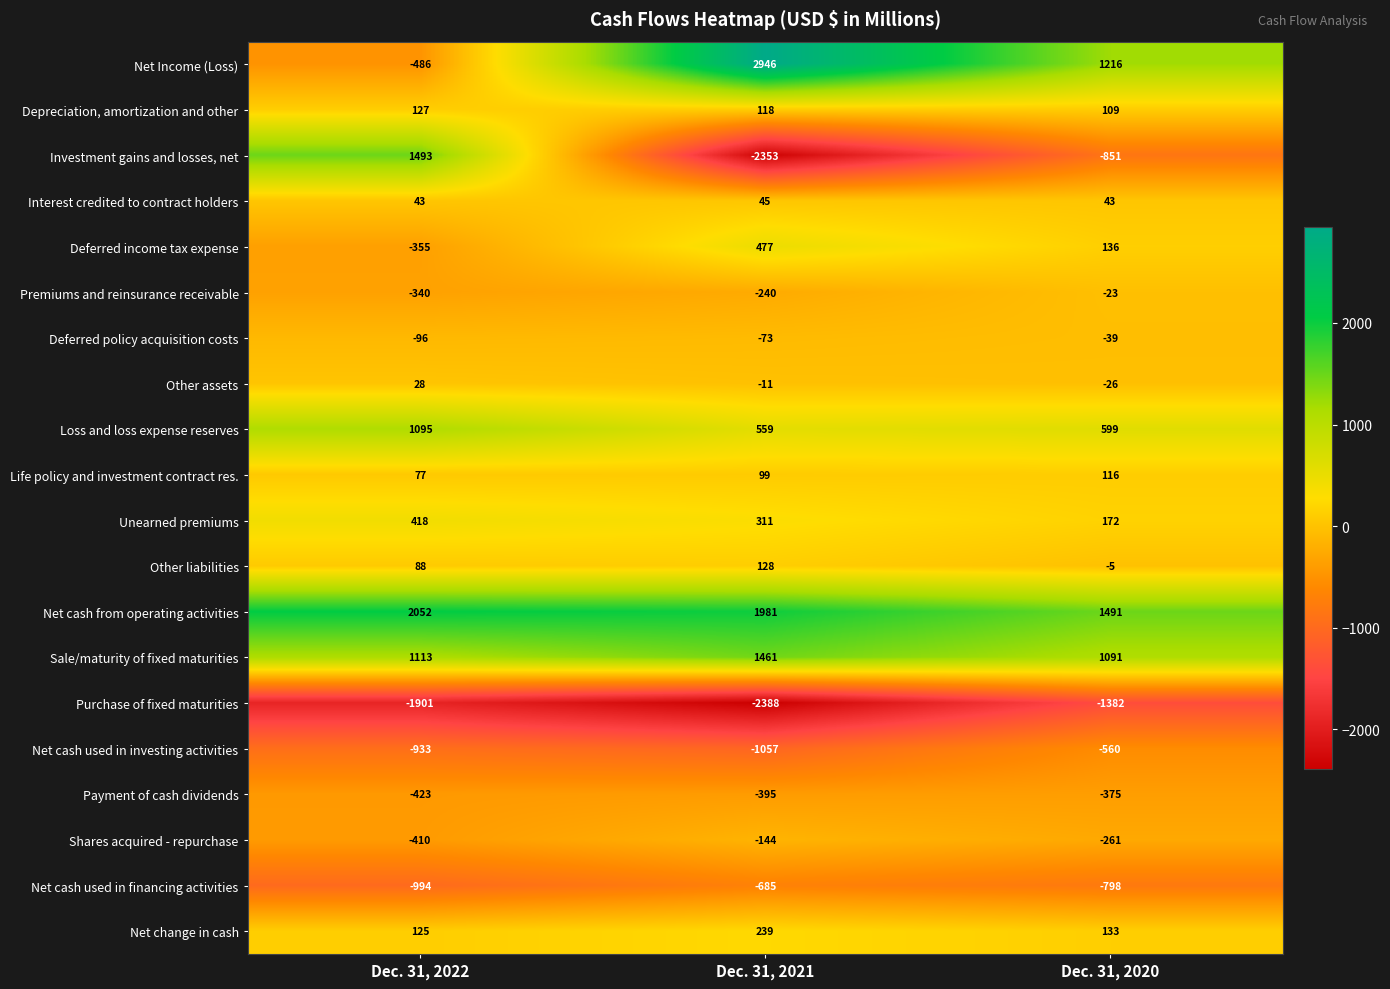

How many categories are shown in the chart?

3